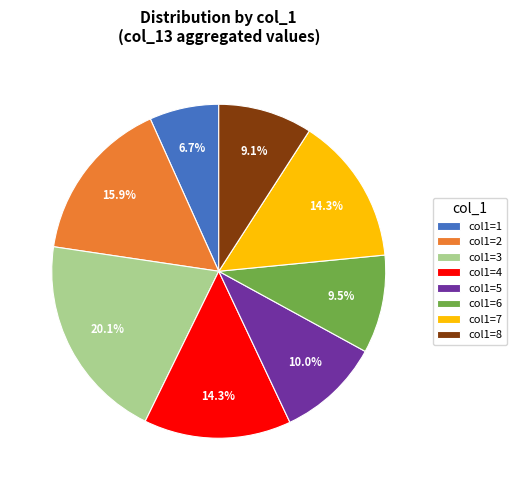

What percentage do col1=6 and col1=3 together represent?

29.6%